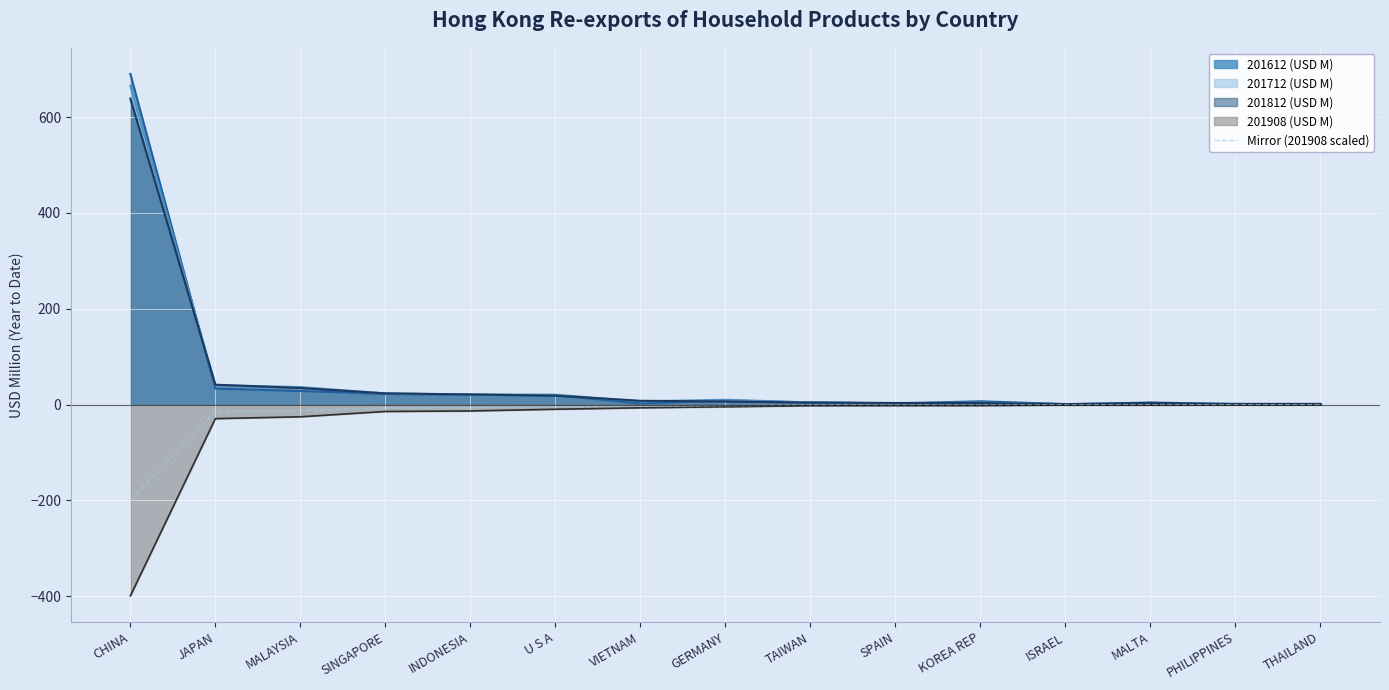

At which category is the sum across all series the highest?

CHINA